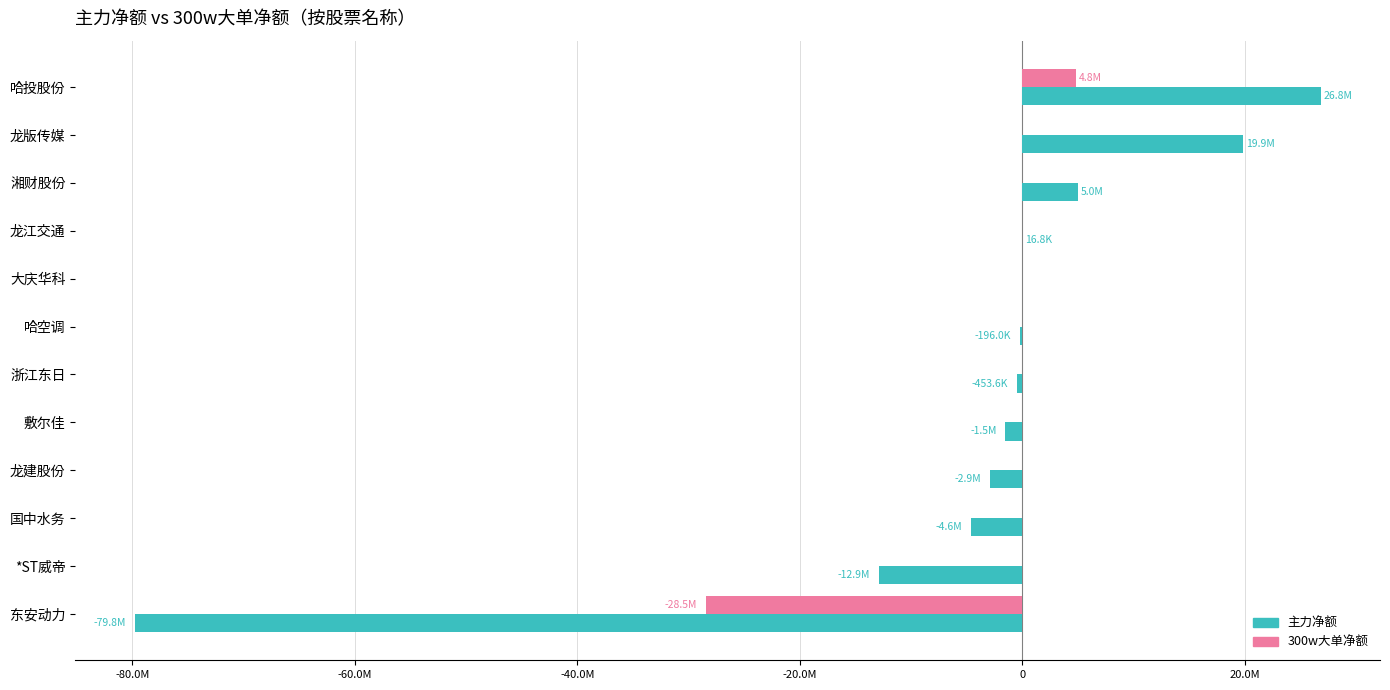

What are all the series names shown in the legend?

主力净额, 300w大单净额